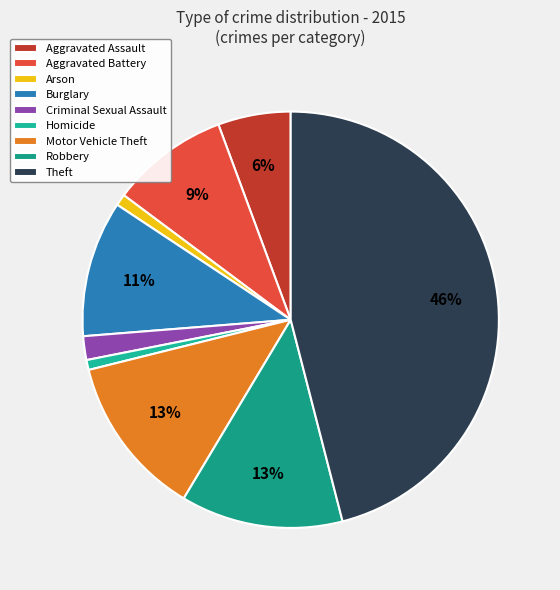

Is it true that Burglary is 11% of the pie?

True